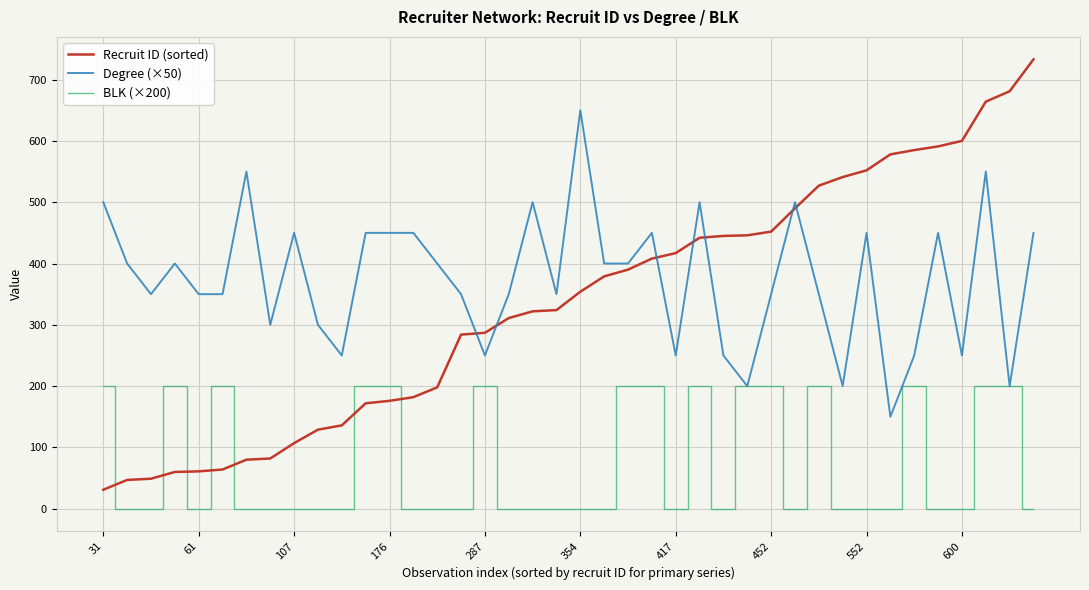

What is the average value of the Degree (×50) series?

375